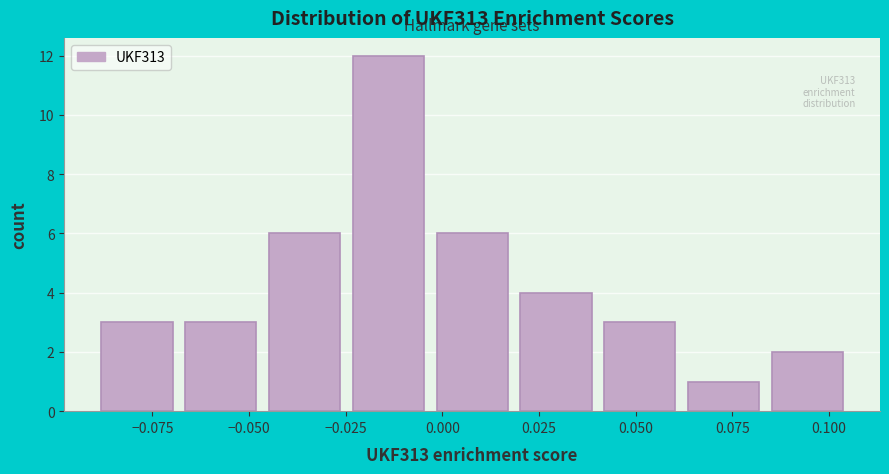

Over which range of the x-axis is the bar tallest?

-0.025 to -0.005